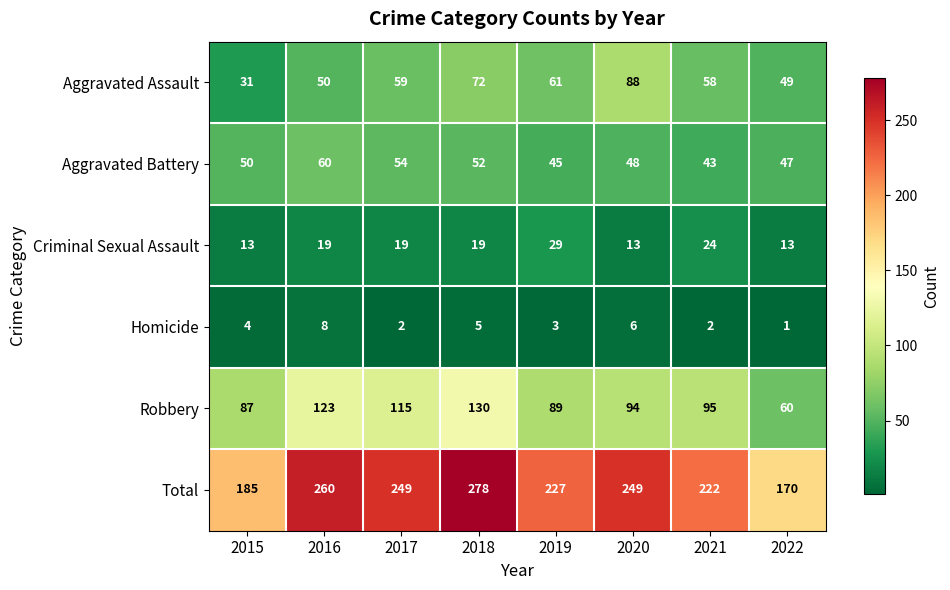

What is the approximate value of Robbery at 2022, to the nearest 10?

60